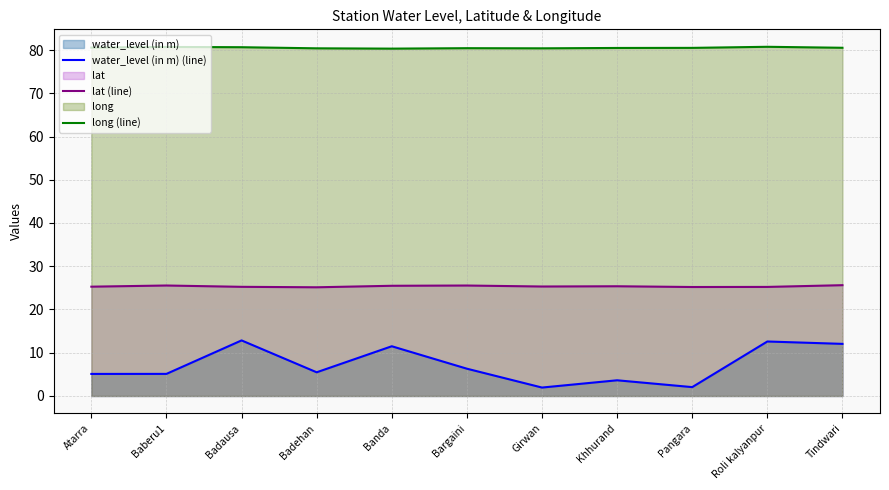

How many interior local valleys does the long (line) series have?

2